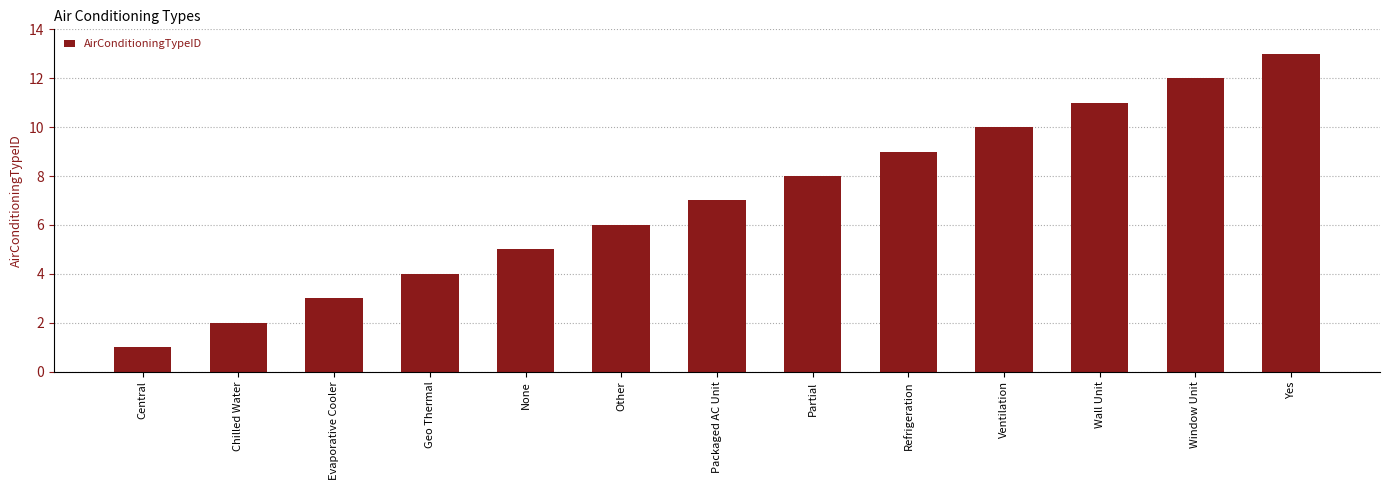

At which label is the value closest to 7?

Packaged AC Unit